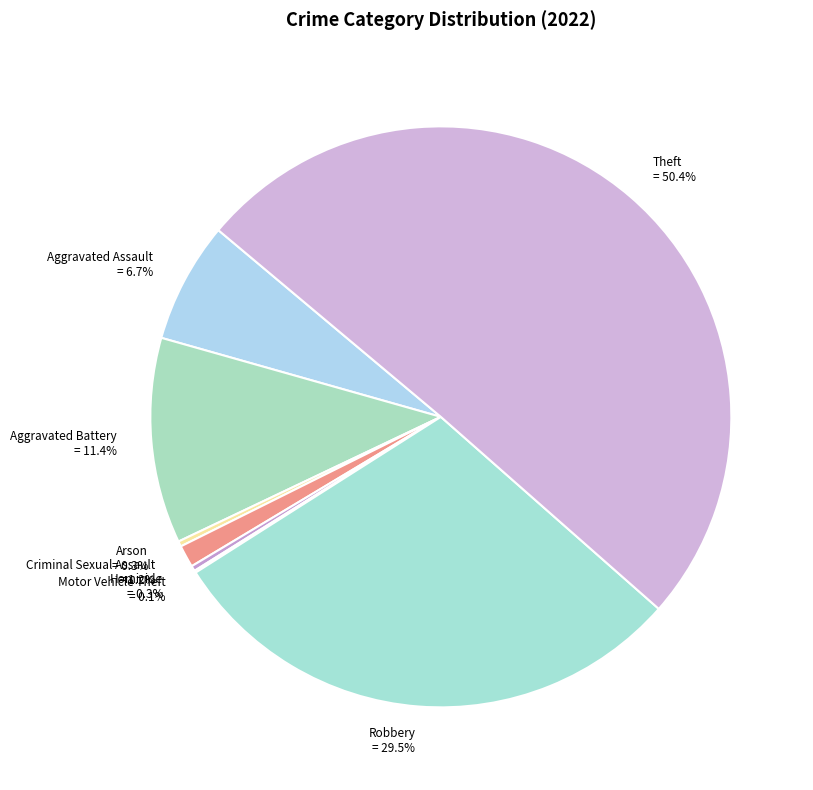

True or false: Robbery accounts for 40% of the total.

False